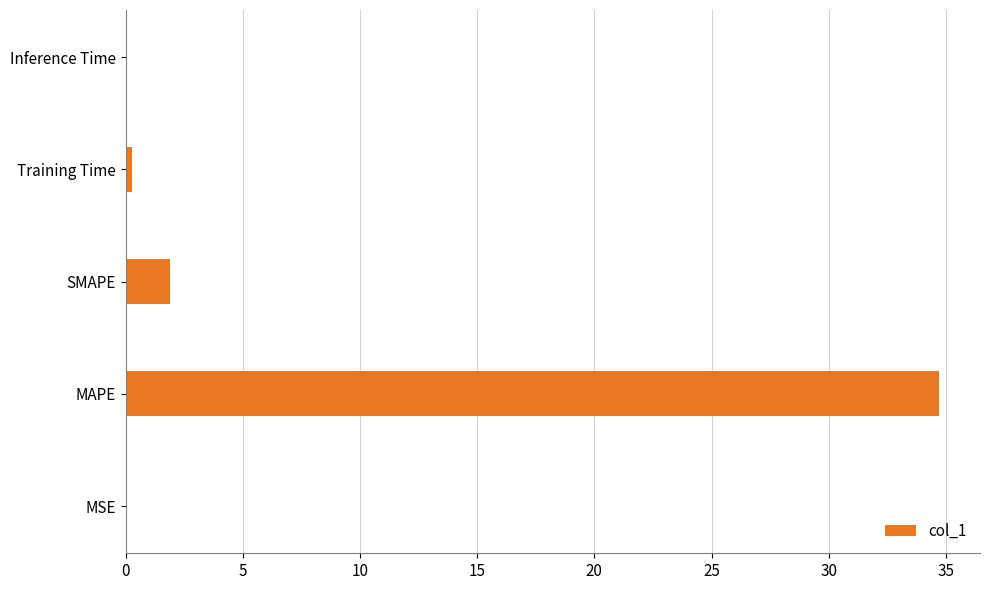

Are the bars horizontal?

Yes